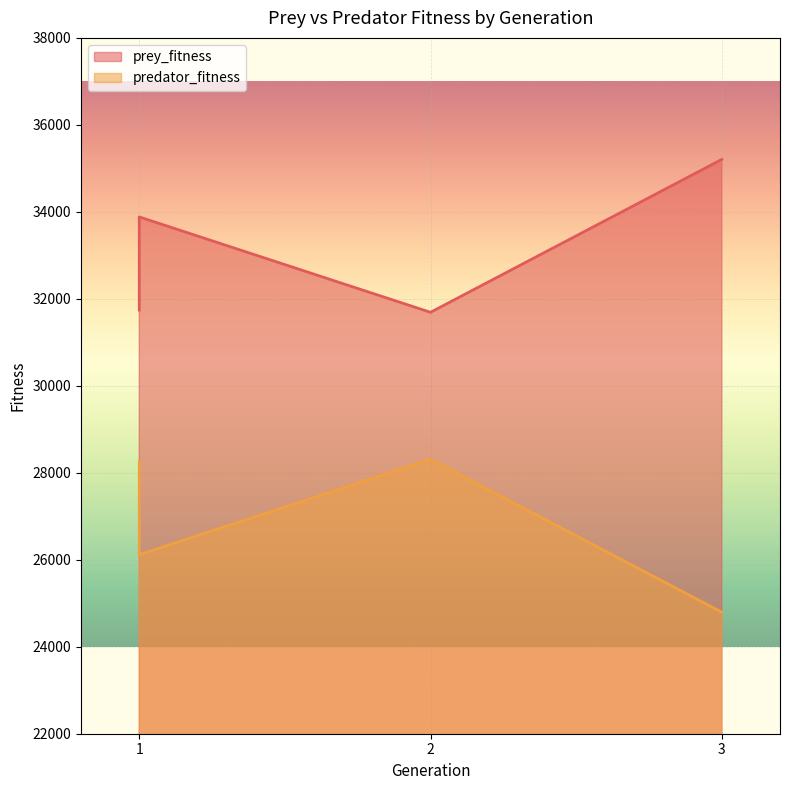

Where is the first local minimum for prey_fitness?

2